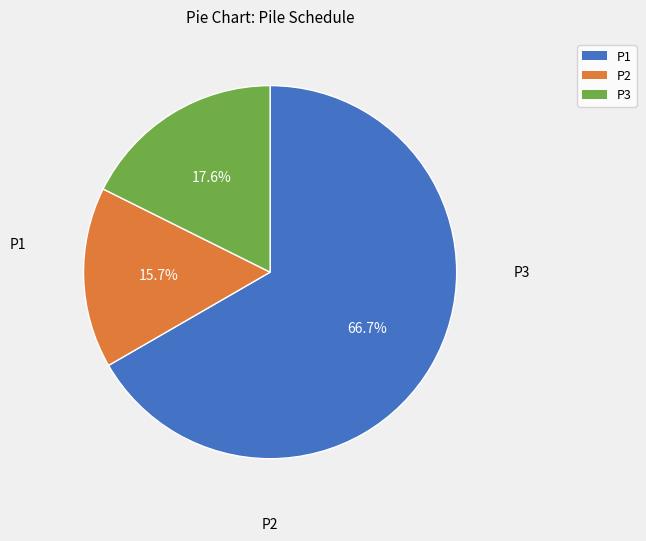

To the nearest percent, what is the difference between the largest and smallest slice percentages?

51%